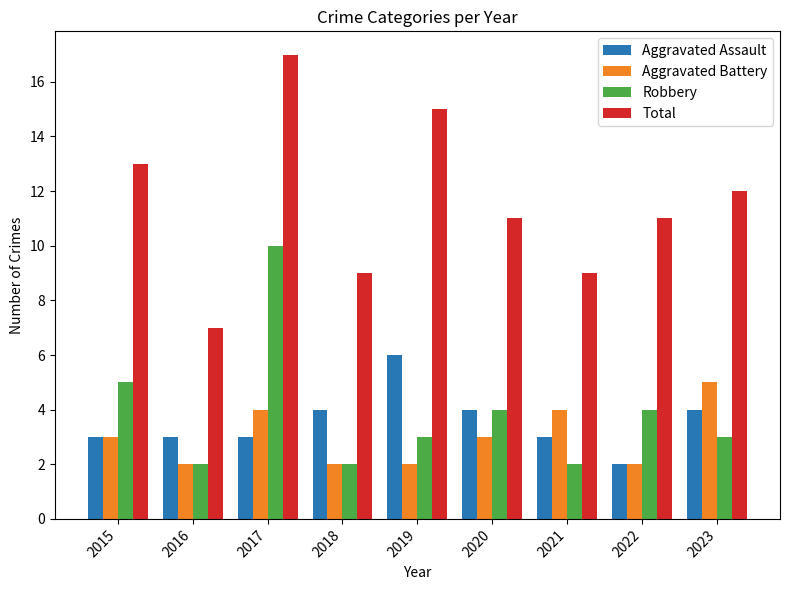

Reading right to left, list all the values displayed in this chart.

Aggravated Assault: 4	2	3	4	6	4	3	3	3
Aggravated Battery: 5	2	4	3	2	2	4	2	3
Robbery: 3	4	2	4	3	2	10	2	5
Total: 12	11	9	11	15	9	17	7	13